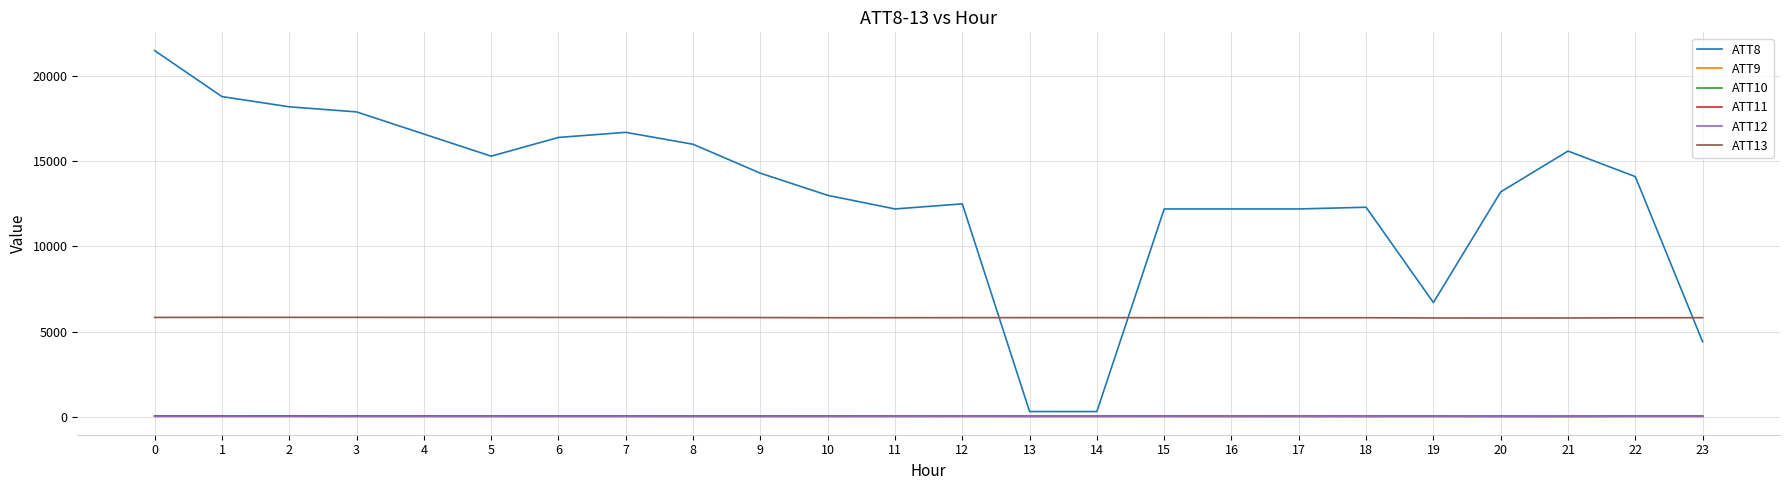

Is it true that ATT8 equals 3172.0 at 12?

False